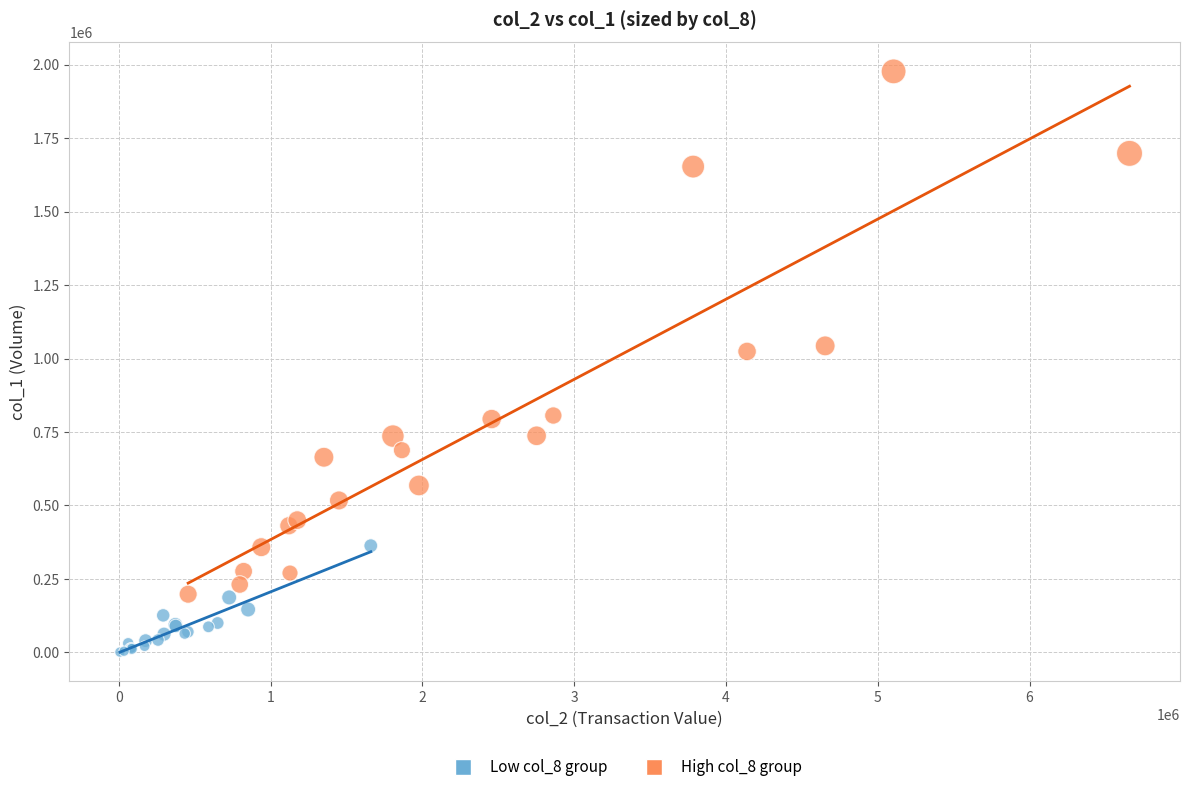

Which series reaches the maximum Y coordinate?

High col_8 group